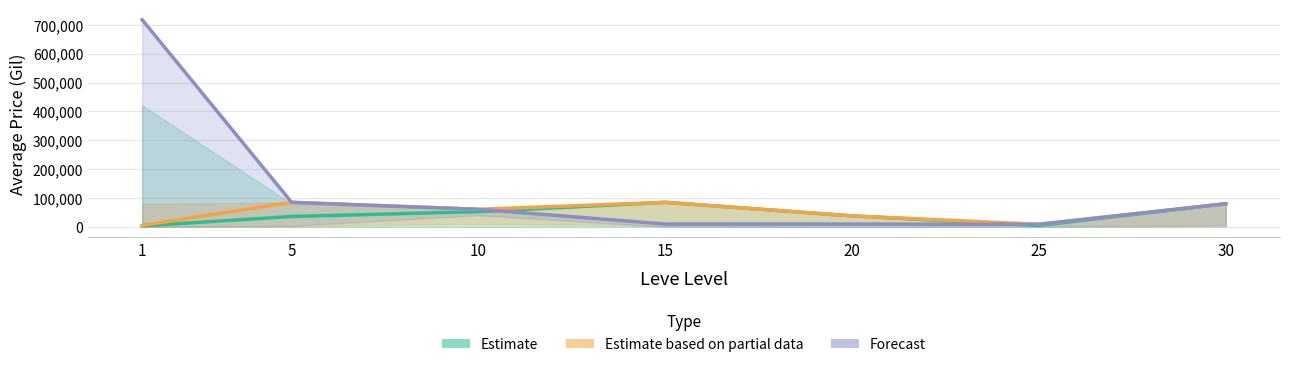

Reading left to right, what are all the values shown in this chart?

Estimate (currentAveragePrice): 3307	36005	52620	85011	38000	4813	80049
Estimate based on partial data (LevePriceHQ): 5000	85007	60866	85011	38000	9000	80049
Forecast (currentAveragePriceHQ): 717157	85007	60866	9800	9800	9000	80049